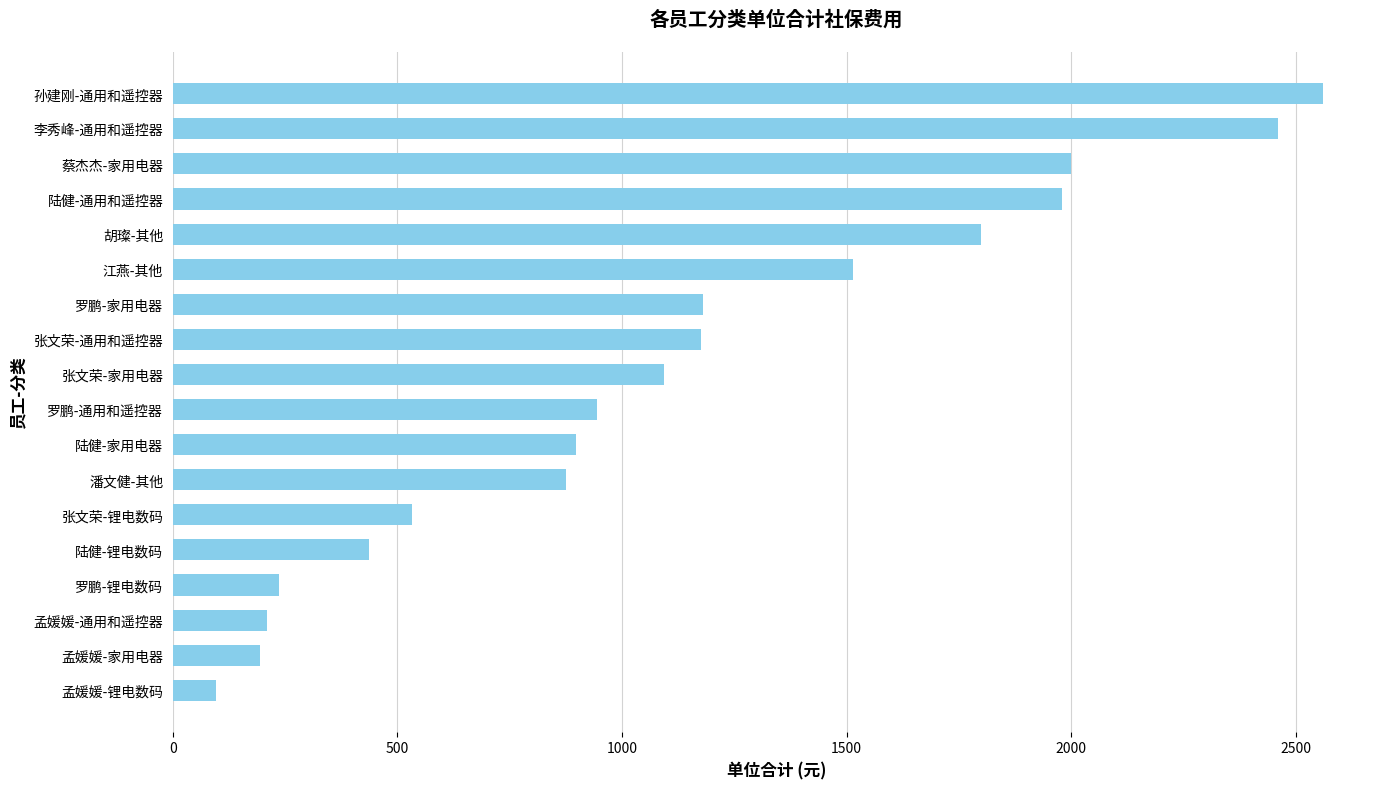

What is the minimum value shown in the chart?

95.0